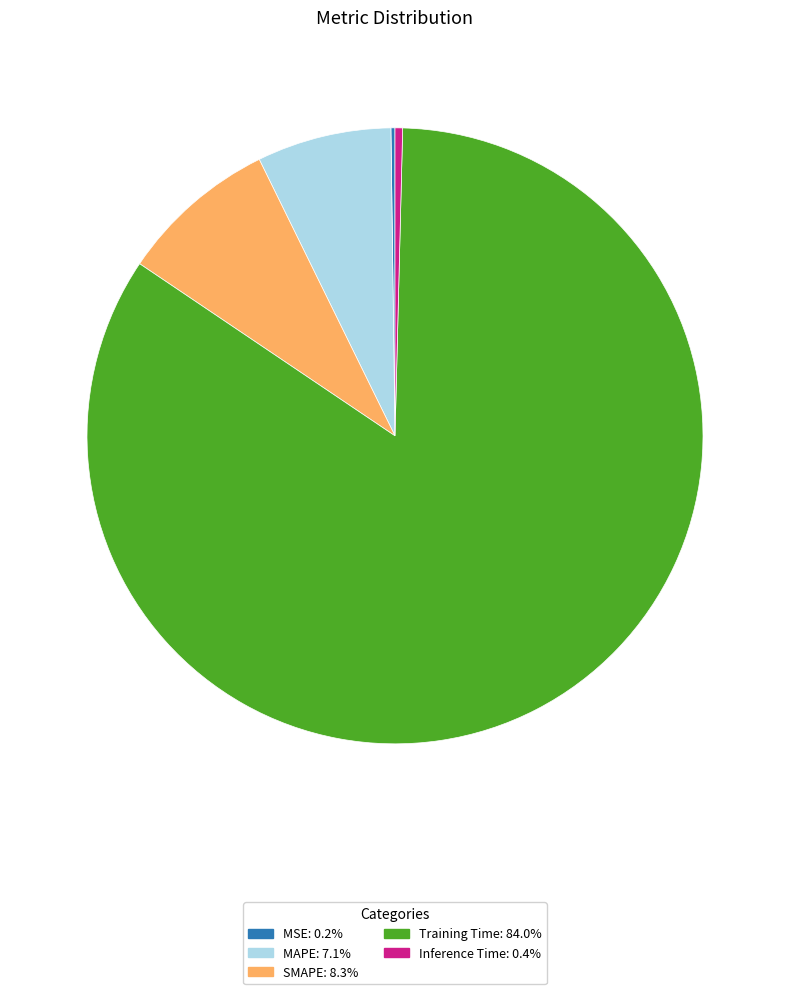

Between Inference Time and Training Time, which is larger?

Training Time